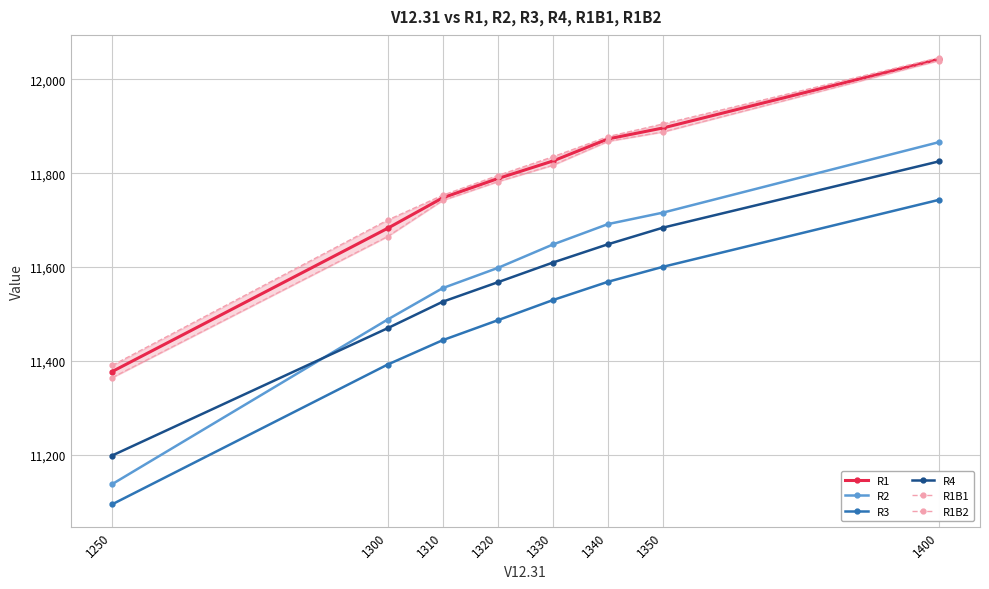

True or false: R3 has more than 0 interior local peaks.

False